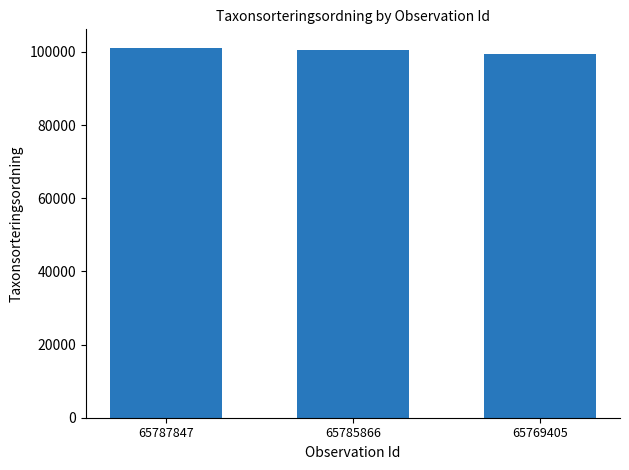

The chart shows a value of 101120 at 65787847. True or false?

True